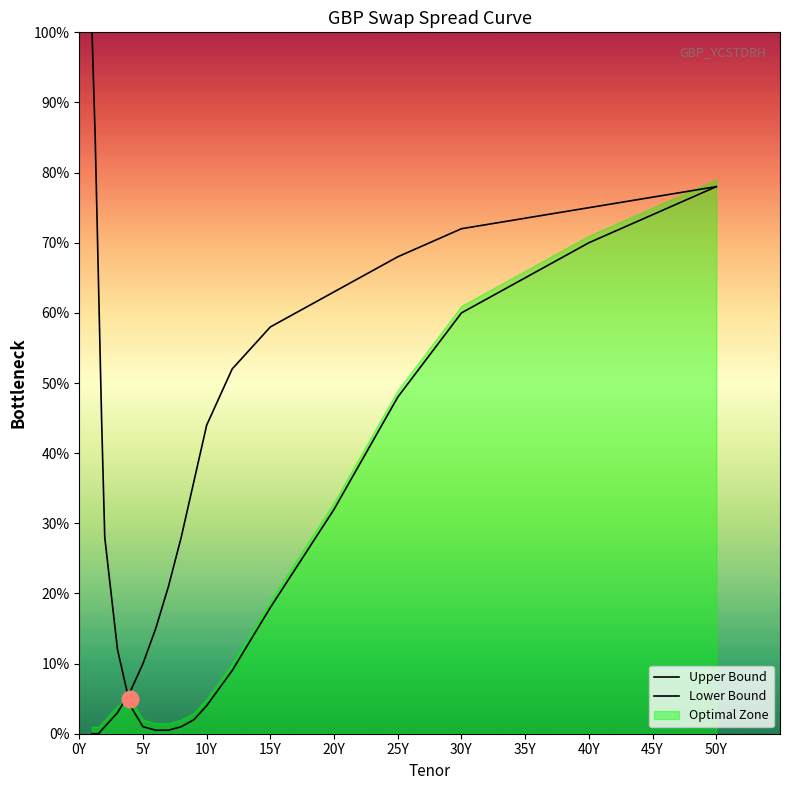

How many times do Upper Bound and Lower Bound cross each other?

1